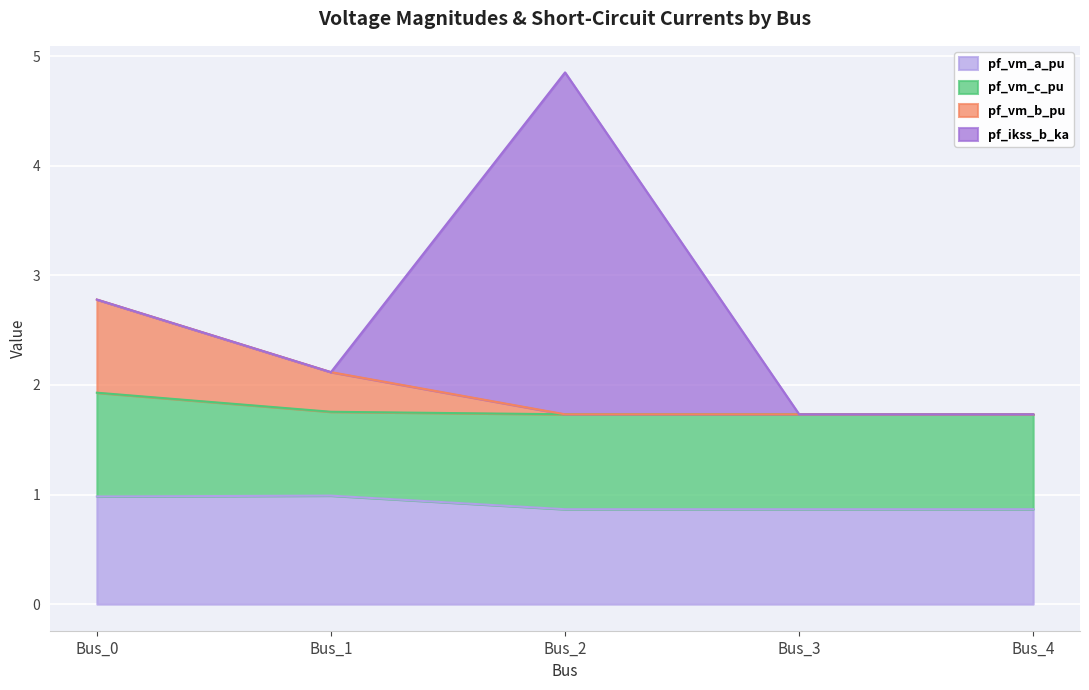

What value does the pf_vm_a_pu series have at Bus_4?

0.9